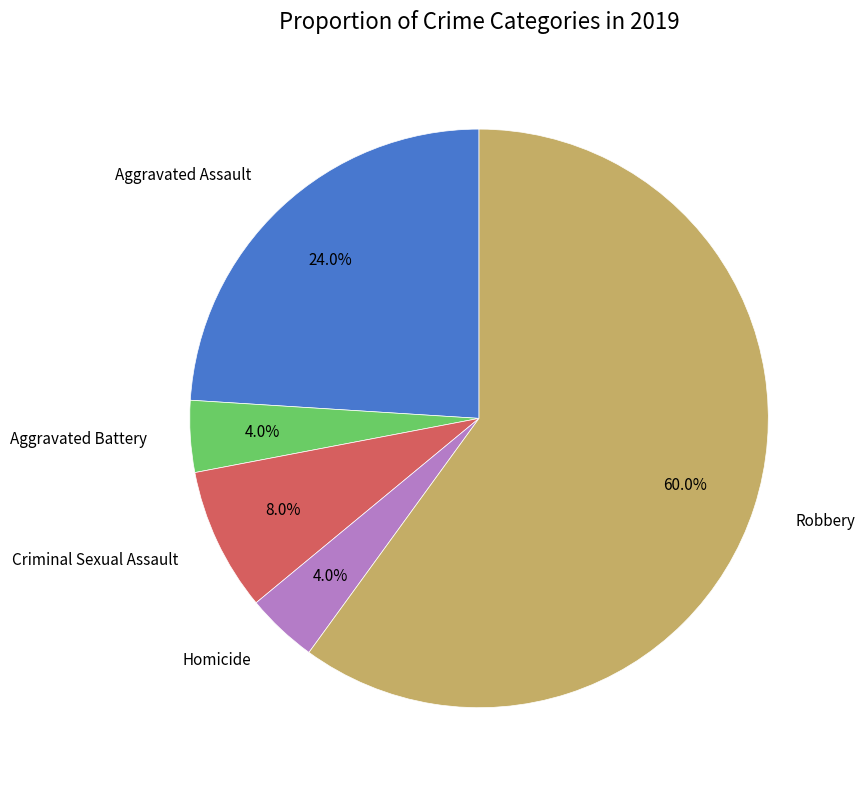

To the nearest percent, what portion does Homicide represent?

4%